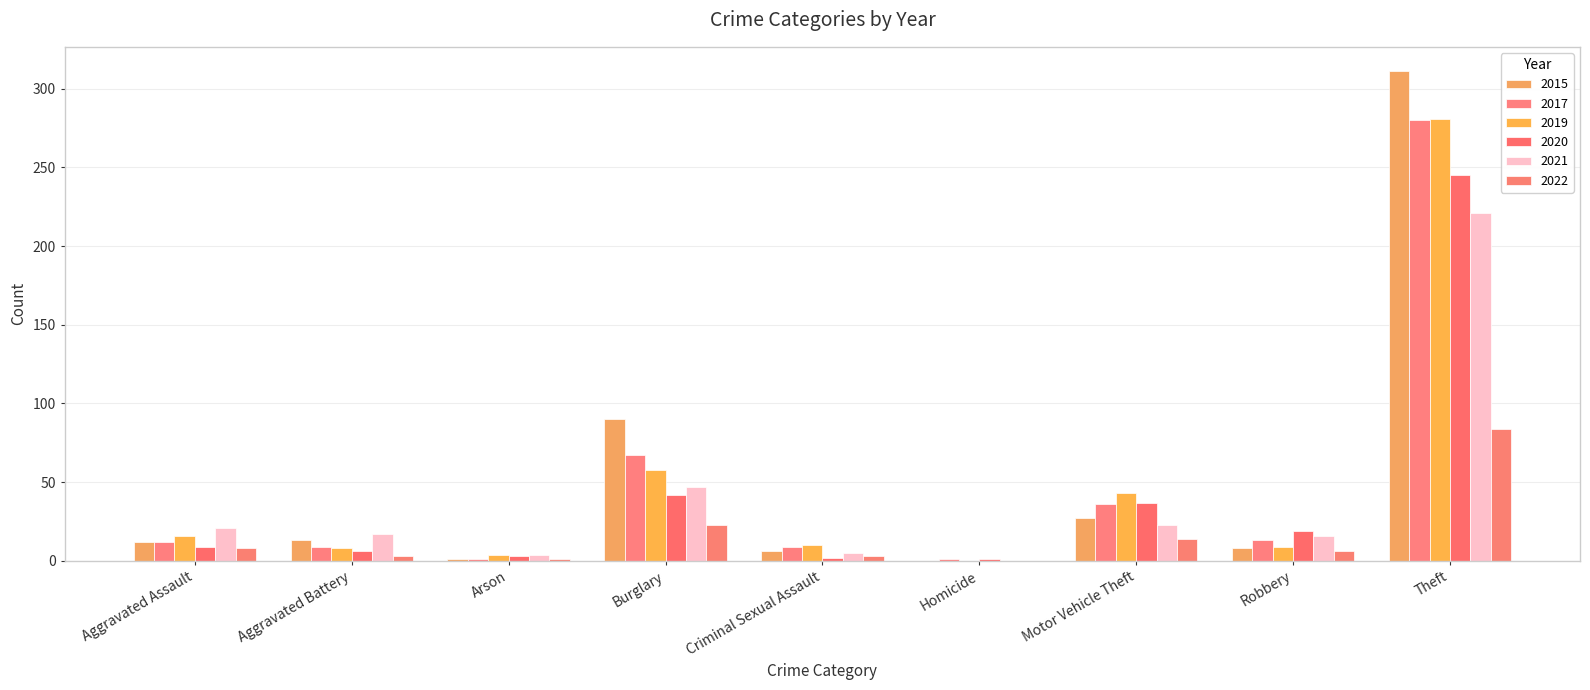

Reading left to right, what are all the values shown in this chart?

2015: 12	13	1	90	6	0	27	8	311
2017: 12	9	1	67	9	1	36	13	280
2019: 16	8	4	58	10	0	43	9	281
2020: 9	6	3	42	2	1	37	19	245
2021: 21	17	4	47	5	0	23	16	221
2022: 8	3	1	23	3	0	14	6	84